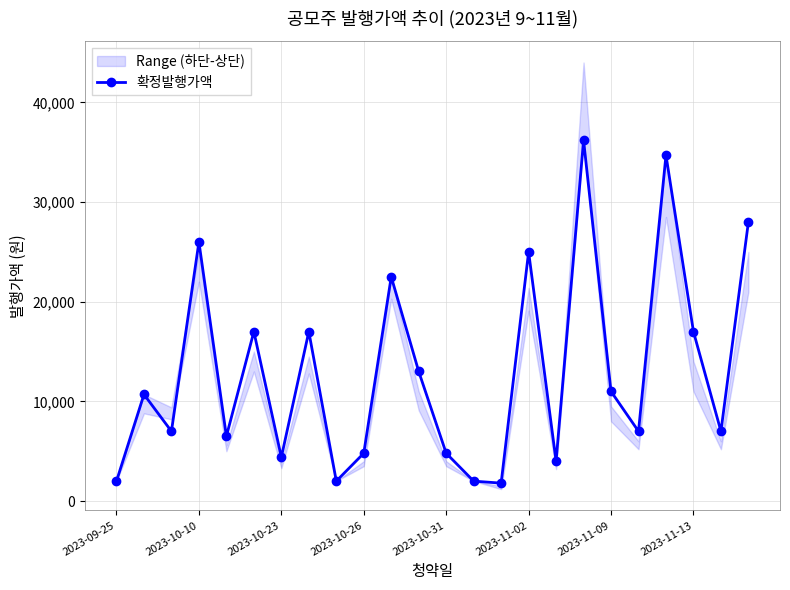

At which category does the chart reach its minimum across all series?

14